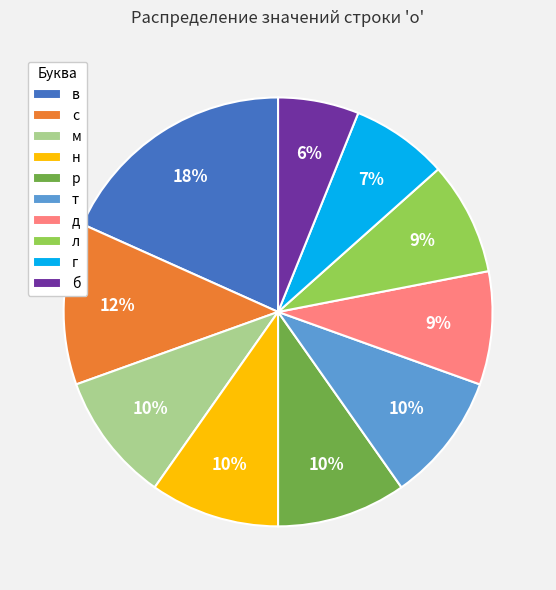

True or false: в accounts for 5% of the total.

False